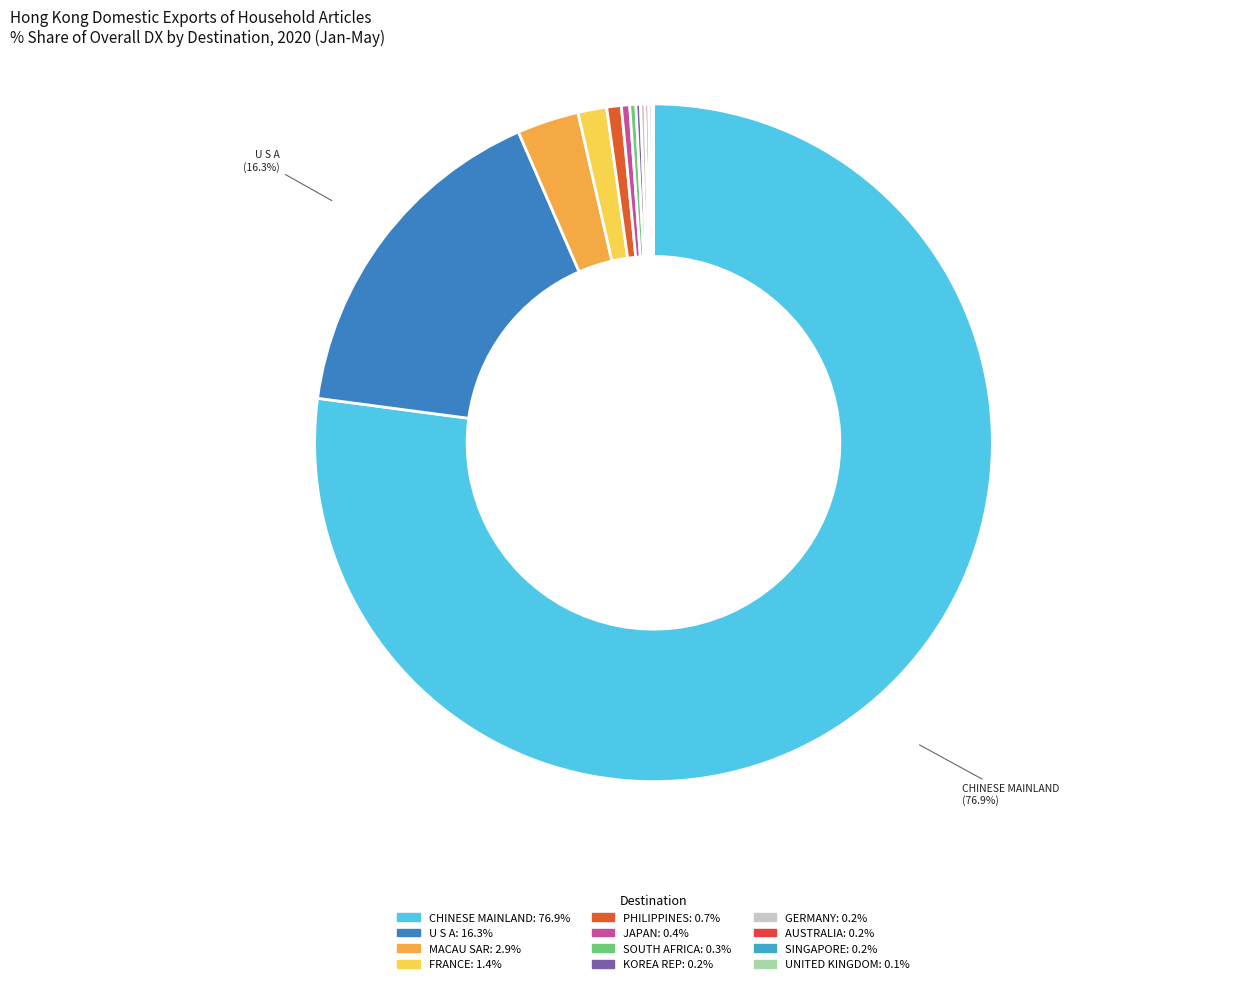

What percentage is NOT represented by FRANCE?

98.6%